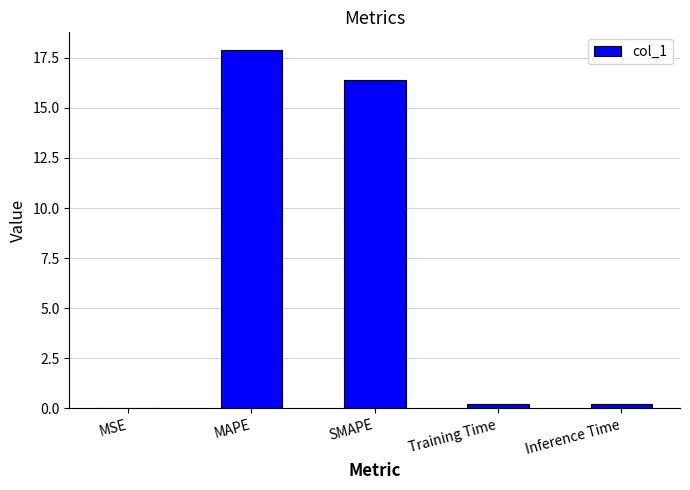

True or false: the data shows 5.1 at SMAPE.

False